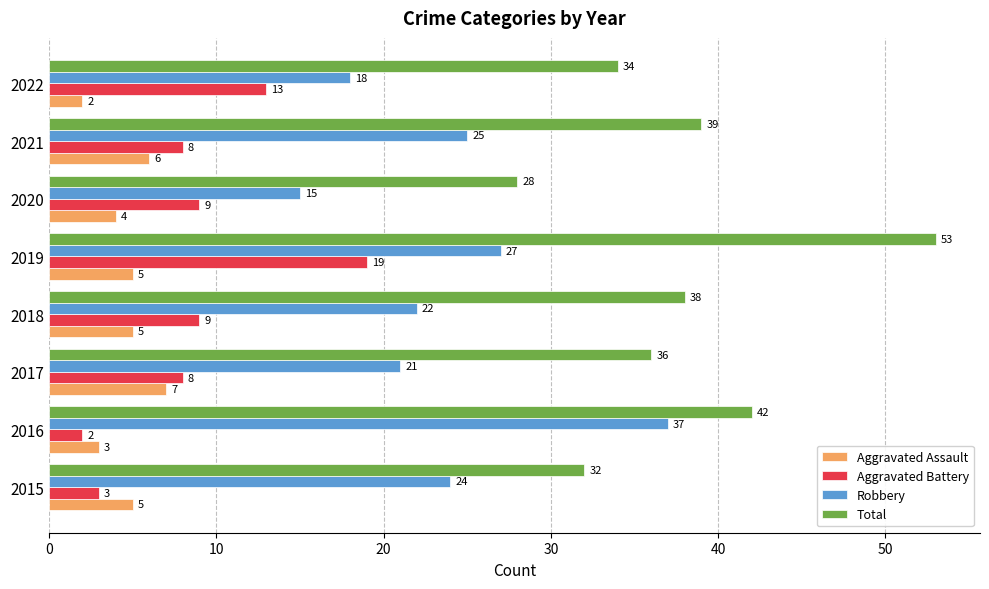

How many data points in Total are less than 38?

4